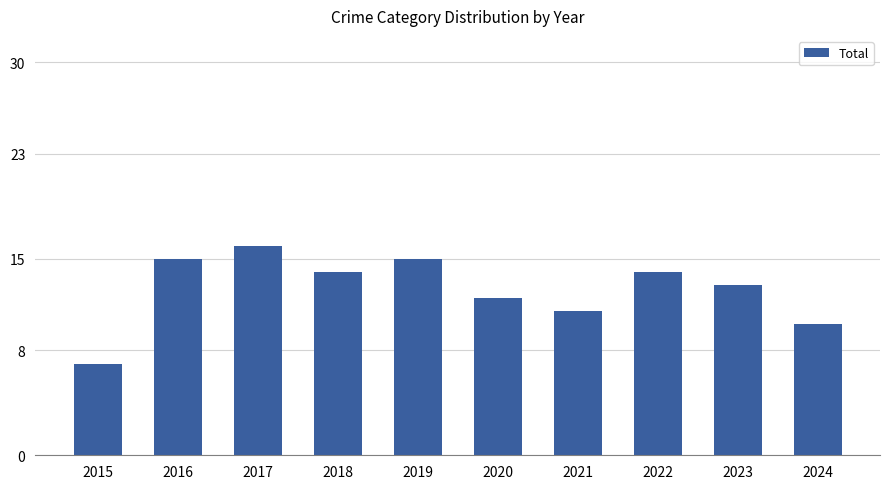

What is the maximum value shown in the chart?

16